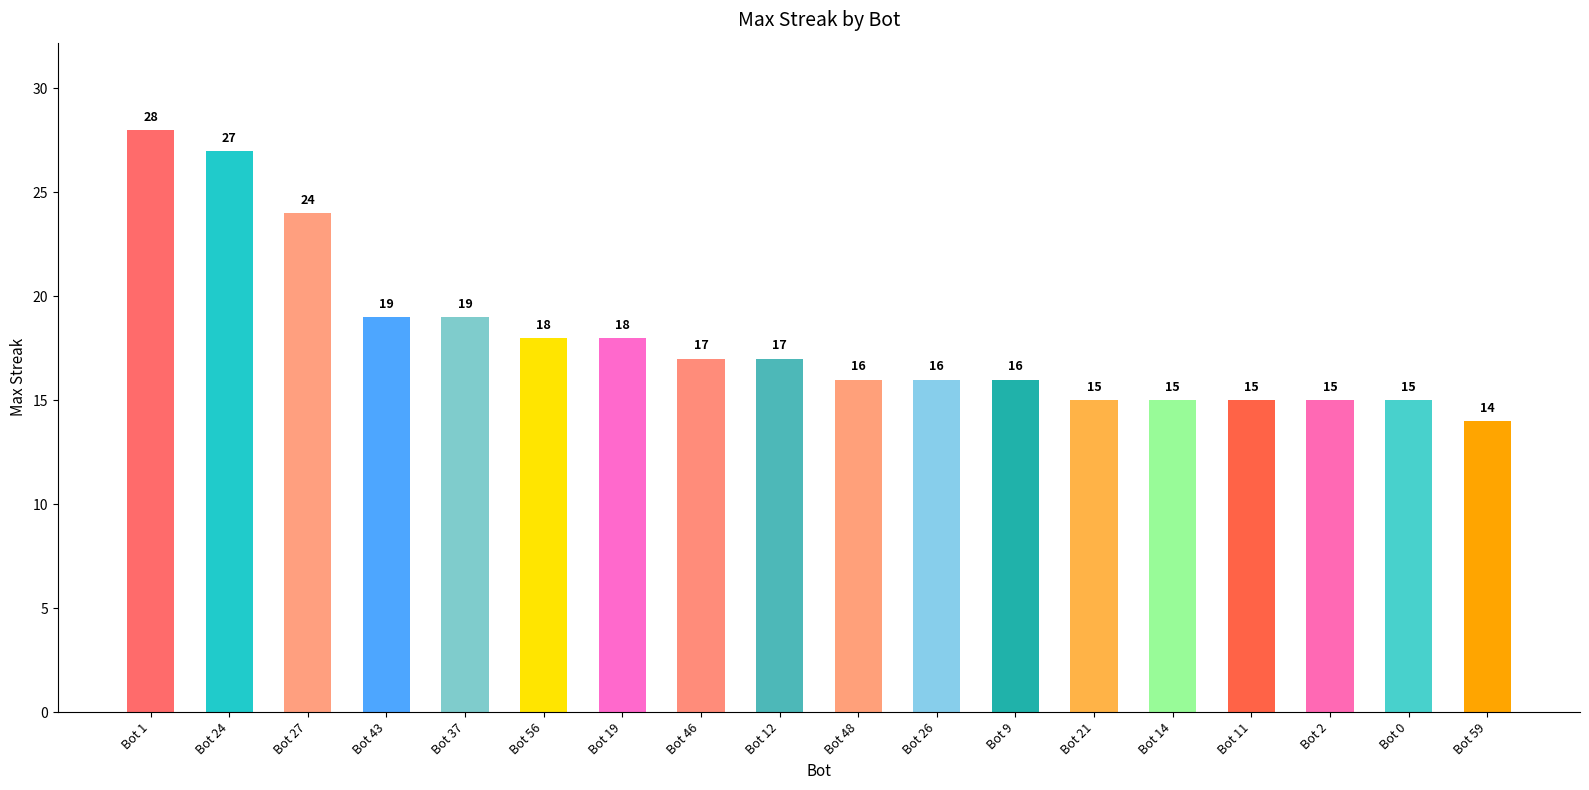

True or false: the data shows 17 at Bot 46.

True